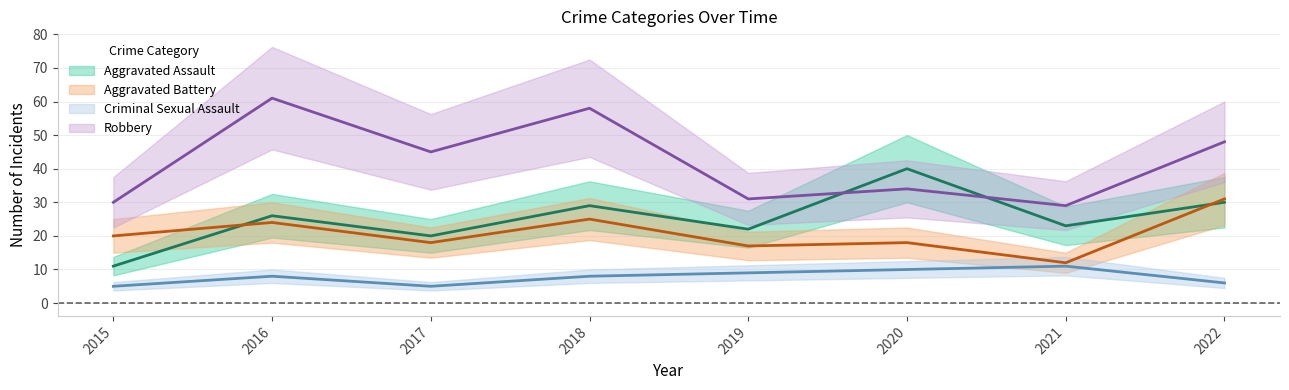

At which category does the chart reach its peak across all series?

2016